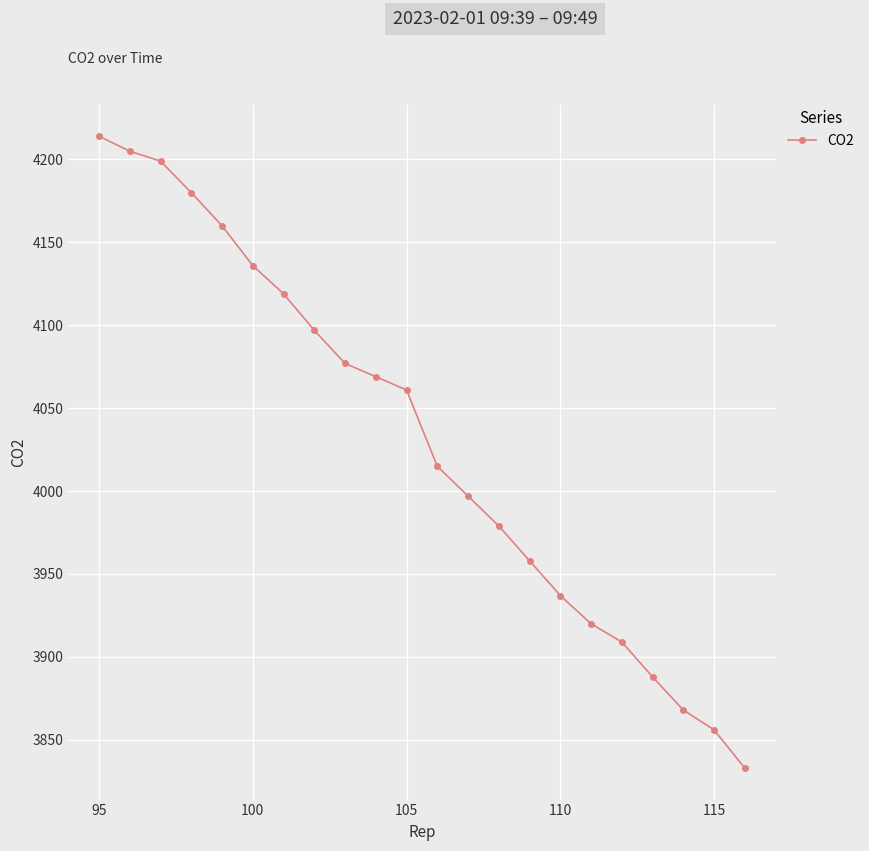

Count the number of categories in the chart.

22